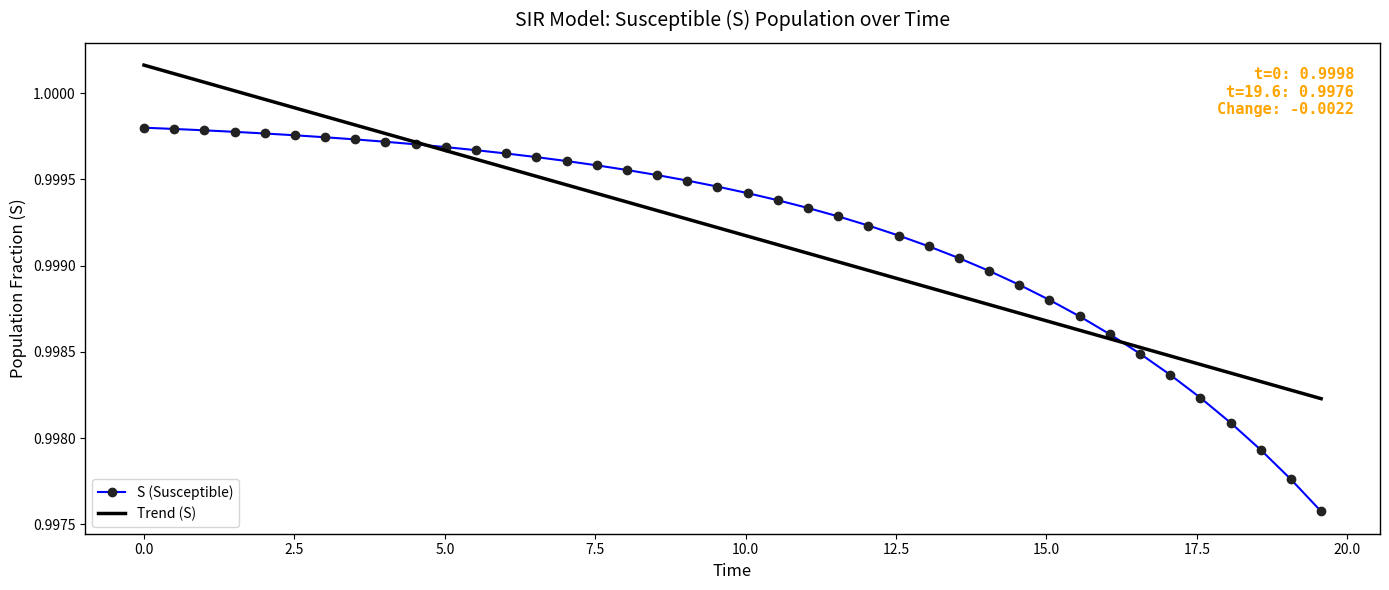

Rank the series by their maximum value, from lowest to highest.

S (Susceptible), Trend (S)